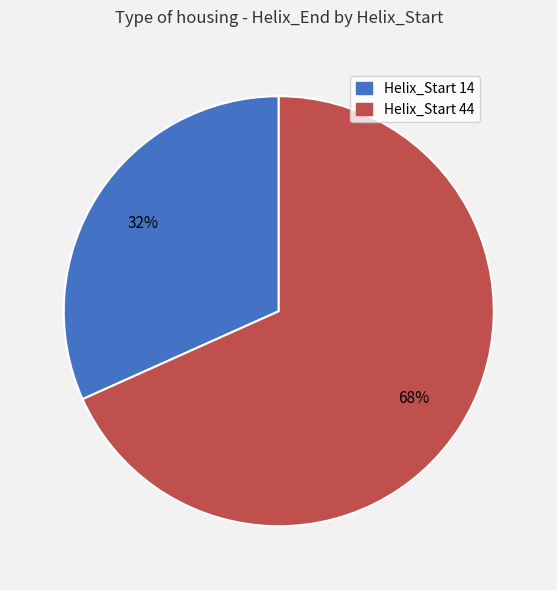

To the nearest percent, what is the average slice percentage?

50%